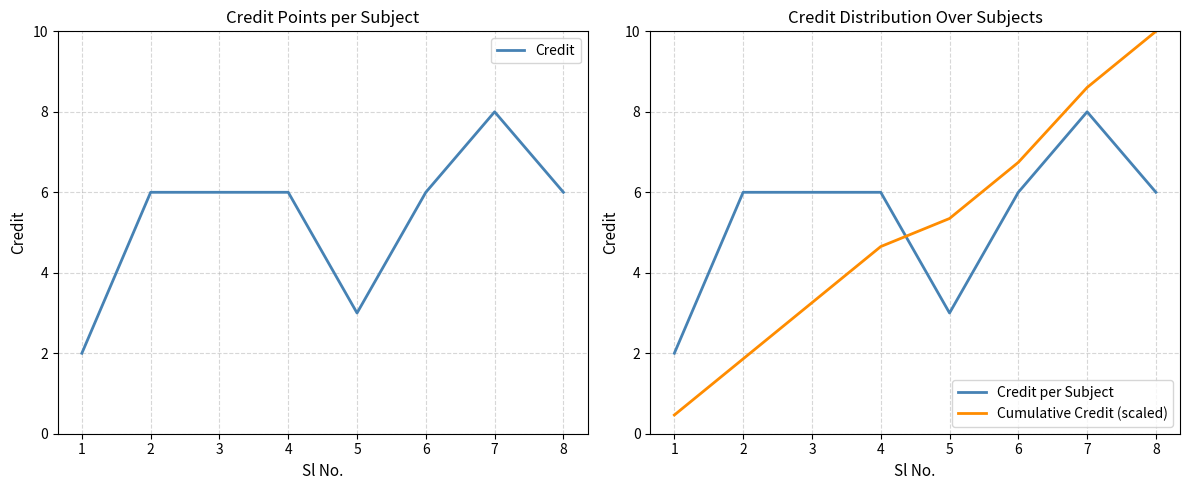

Reading left to right, transcribe all the data shown in this chart.

Credit: 1=2.0	2=6.0	3=6.0	4=6.0	5=3.0	6=6.0	7=8.0	8=6.0
Credit per Subject: 1=2.0	2=6.0	3=6.0	4=6.0	5=3.0	6=6.0	7=8.0	8=6.0
Cumulative Credit (scaled): 1=0.5	2=1.9	3=3.3	4=4.7	5=5.3	6=6.7	7=8.6	8=10.0